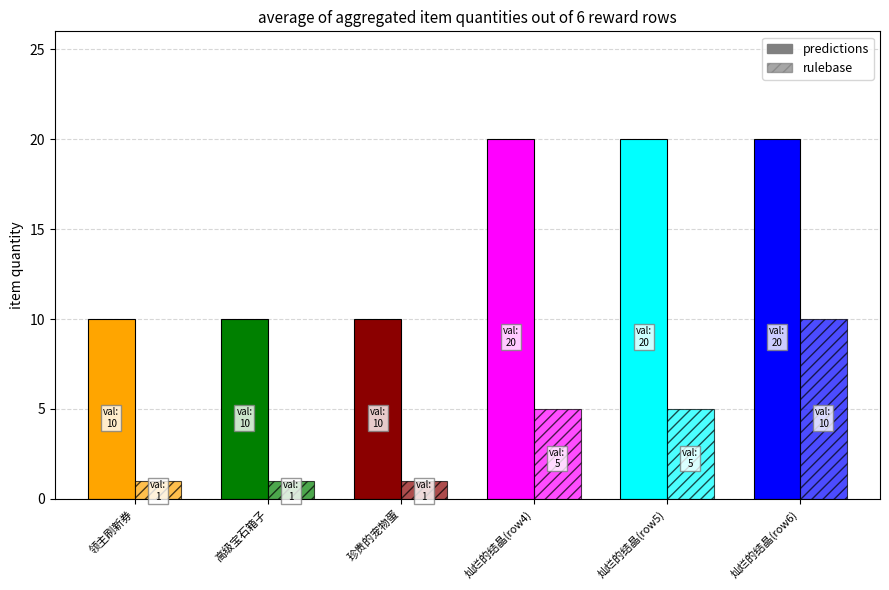

What is the approximate value of rulebase at 领主刷新券?

1